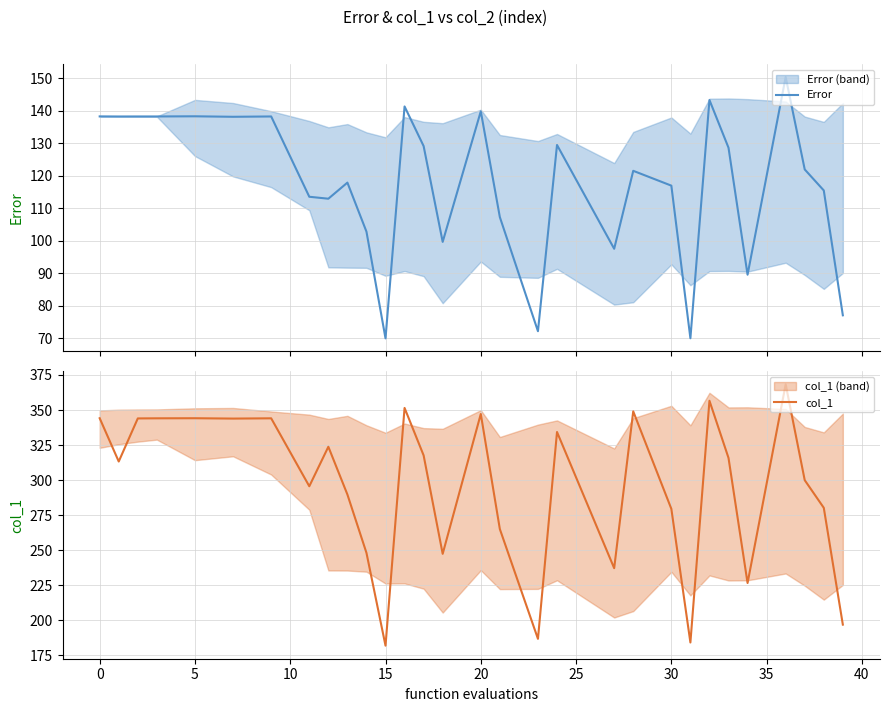

List the series in order of their peak value, lowest first.

Error, col_1